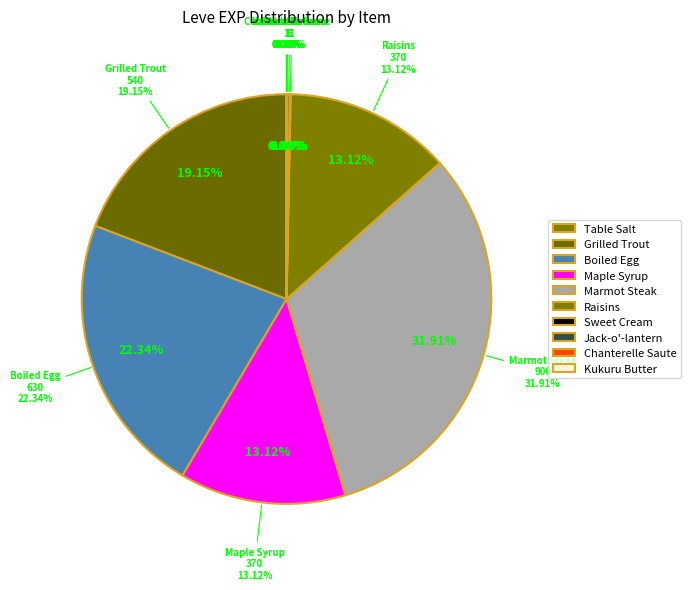

Does any single category account for the majority?

No